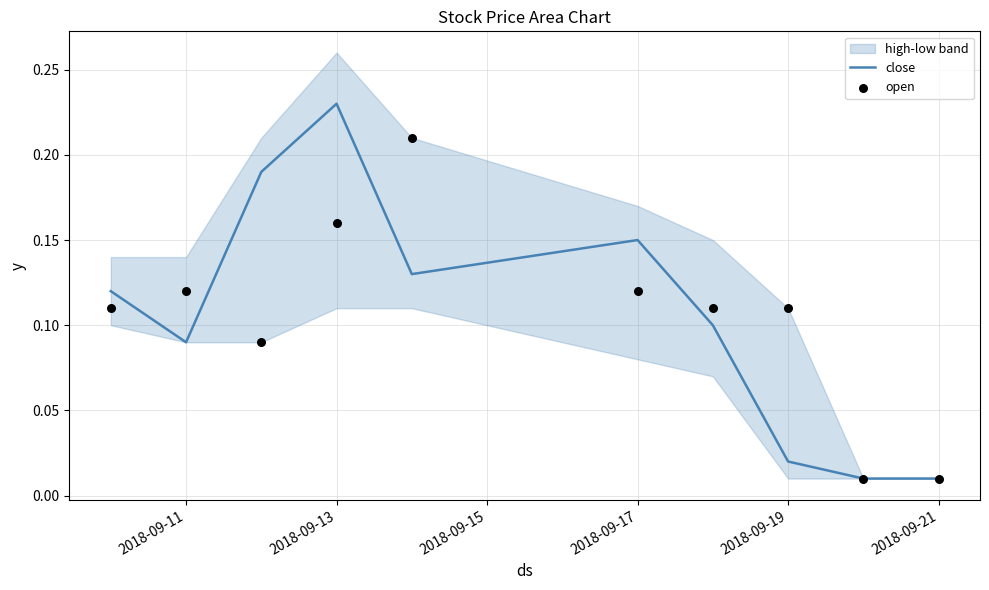

Is it true that close equals 0.4 at 2018-09-13?

False